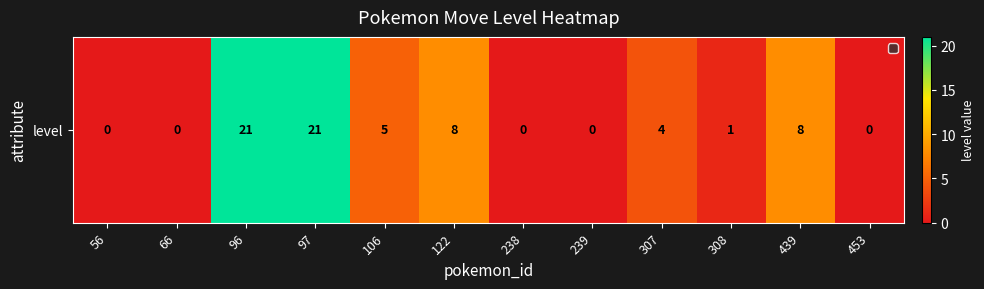

List the labels in order of value, largest first.

96, 97, 122, 439, 106, 307, 308, 56, 66, 238, 239, 453